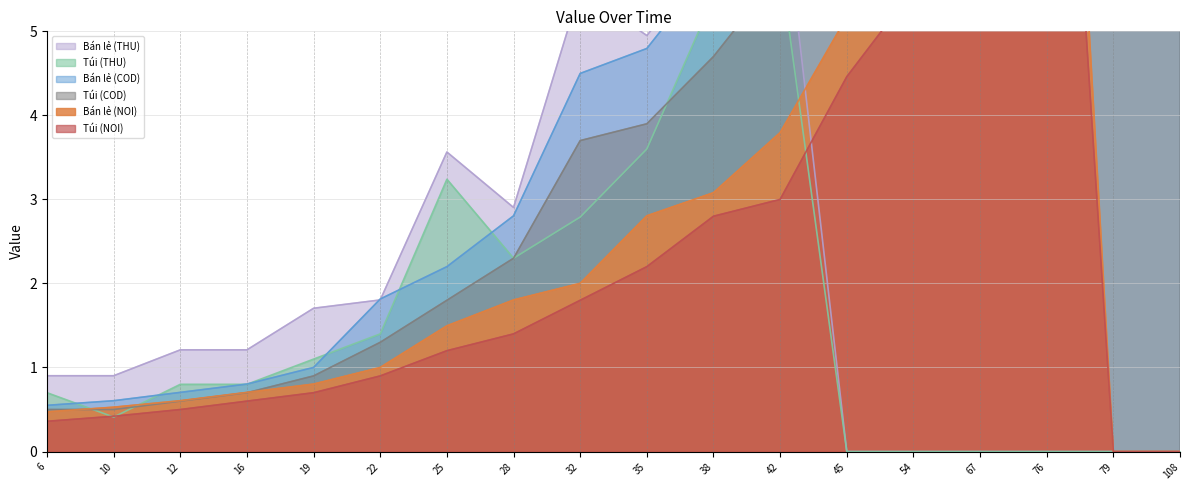

What is the difference between the Bán lẻ (THU) values at 108 and 42?

6.9